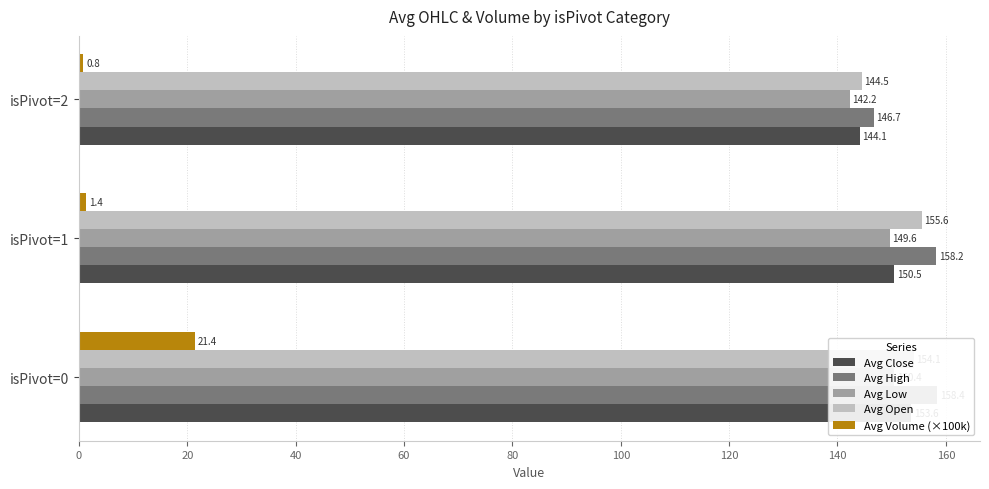

Reading left to right, transcribe all the data shown in this chart.

Avg Close: 153.6	150.5	144.1
Avg High: 158.4	158.2	146.7
Avg Low: 150.4	149.6	142.2
Avg Open: 154.1	155.6	144.5
Avg Volume (×100k): 21.4	1.4	0.8